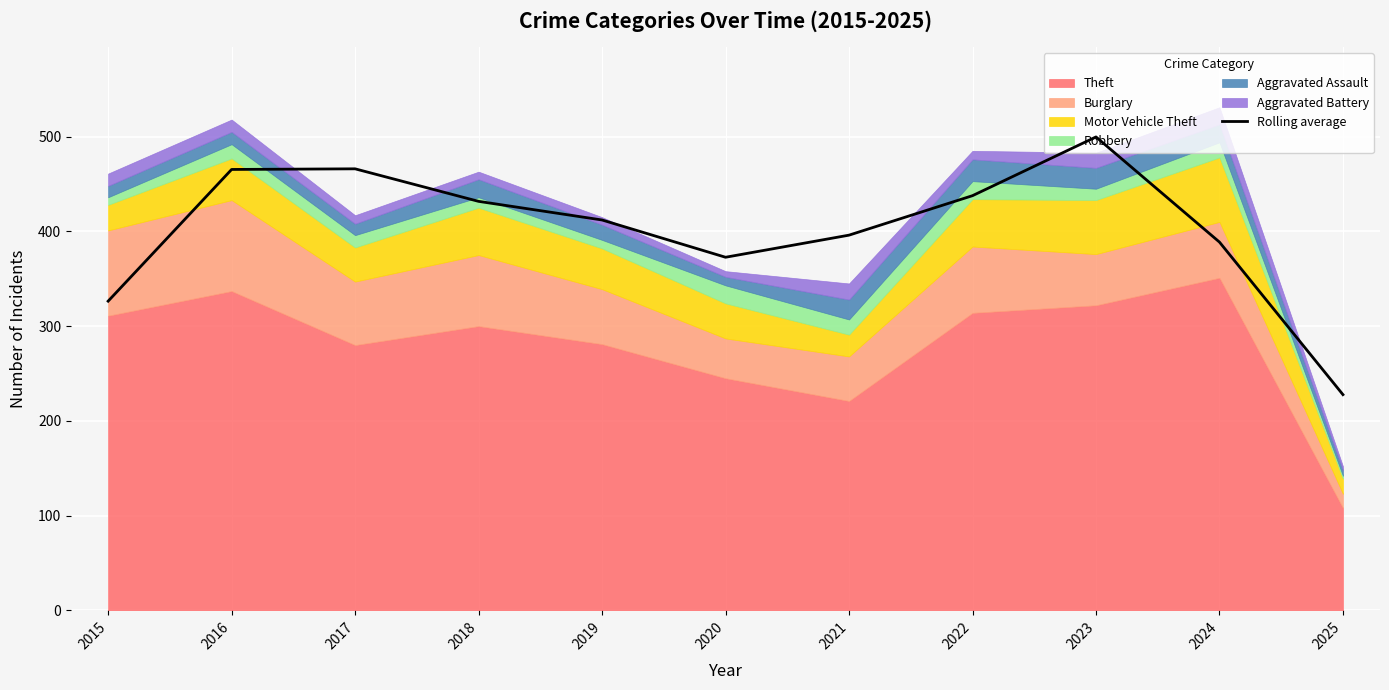

The value at 2024 is 388.7. True or false?

True